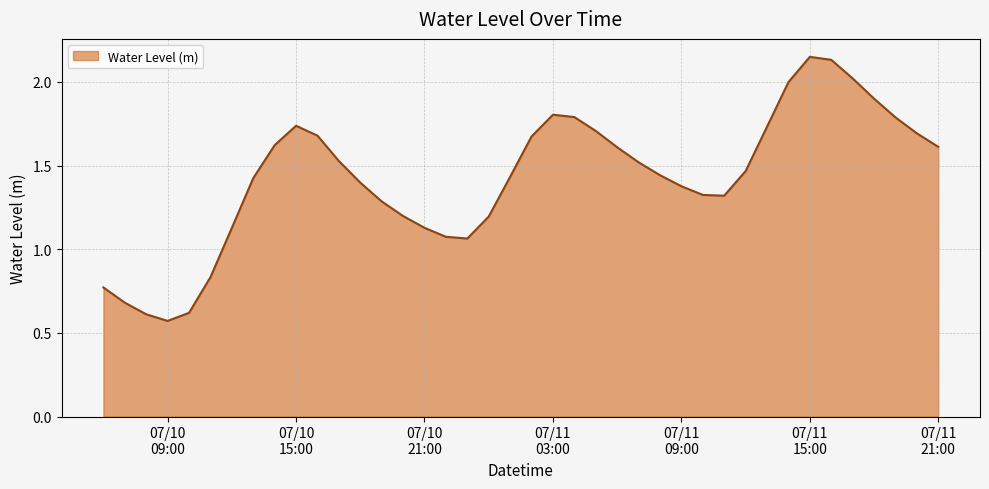

Does the chart have visible grid lines?

Yes